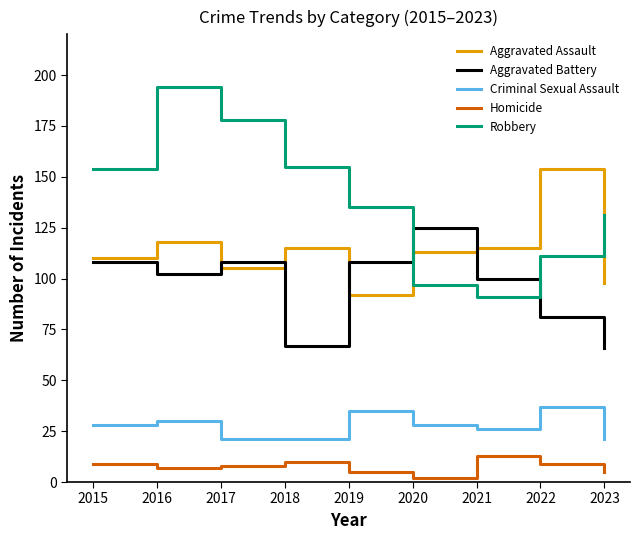

Rank the series by their maximum value, from lowest to highest.

Homicide, Criminal Sexual Assault, Aggravated Battery, Aggravated Assault, Robbery